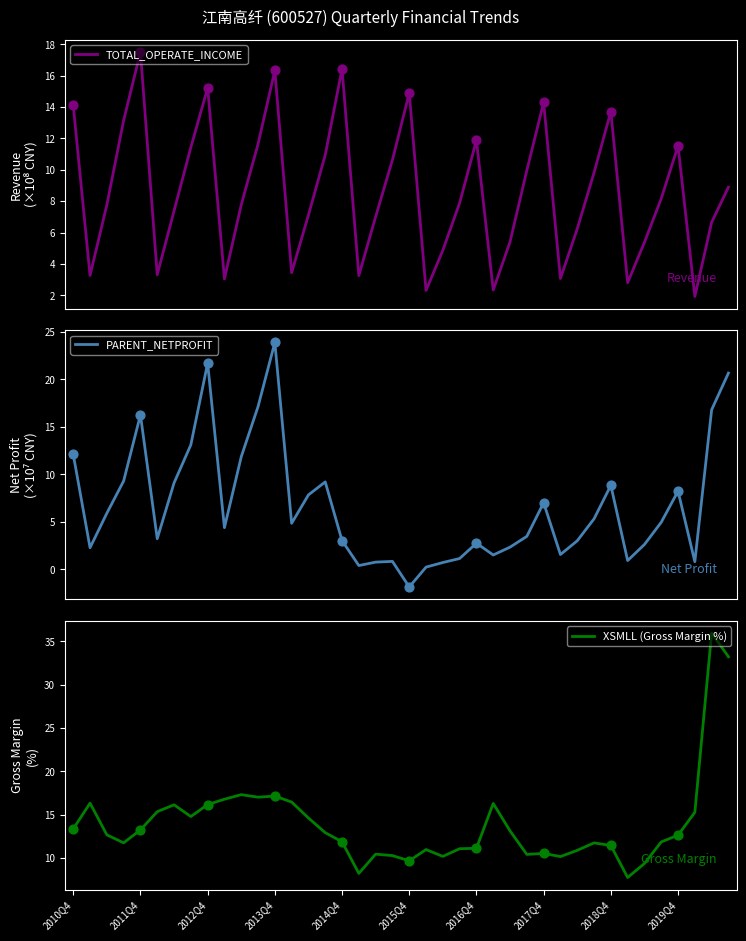

Which series contains the lowest Y value?

PARENT_NETPROFIT